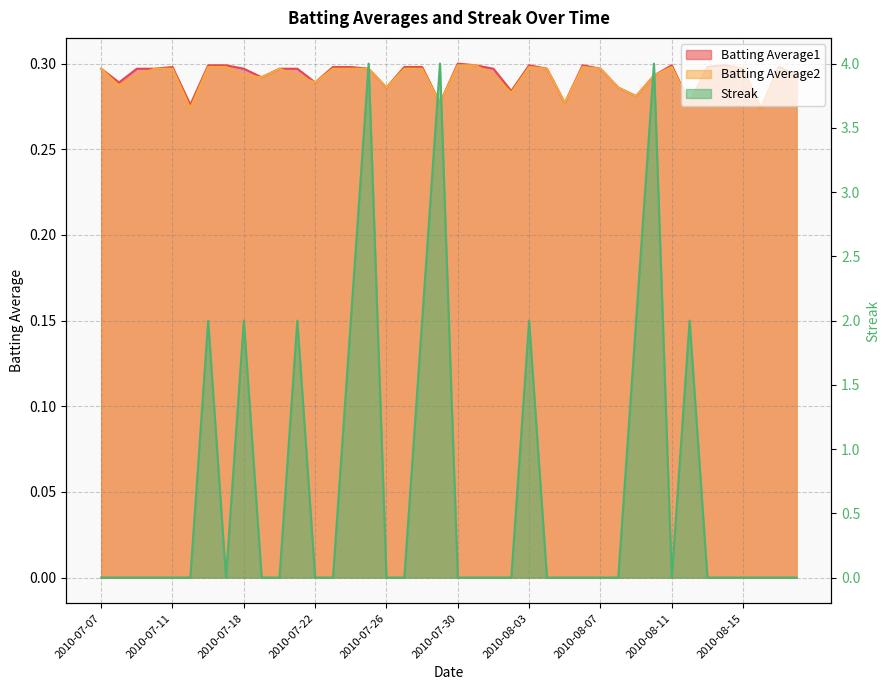

The value of Batting Average2 at 2010-07-18 is 0.3. True or false?

True